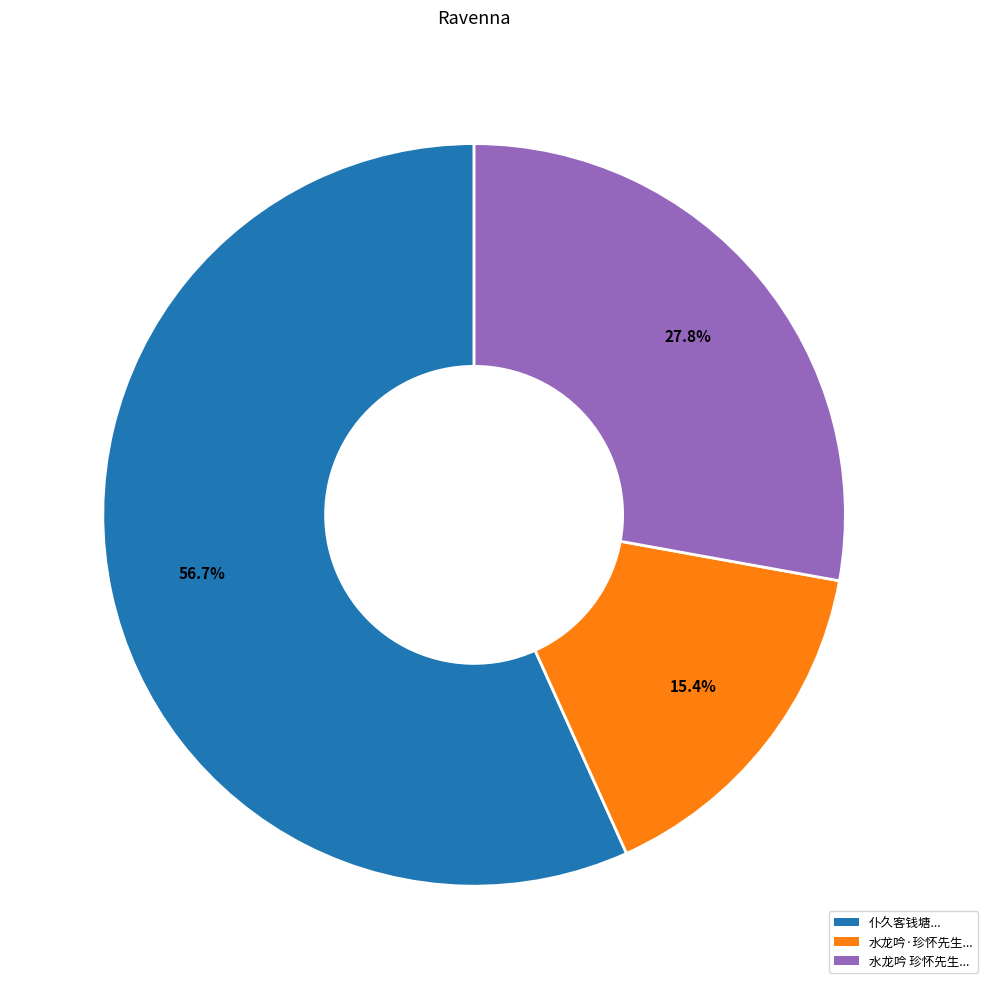

Does any single category account for the majority?

Yes